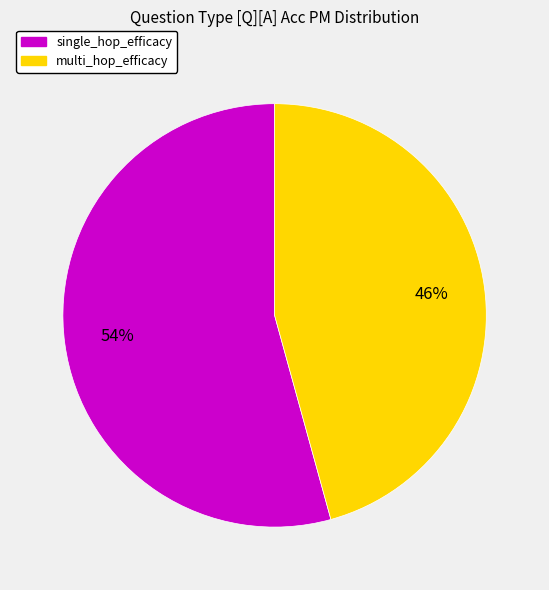

Do multi_hop_efficacy and single_hop_efficacy together represent more than half of the pie?

Yes